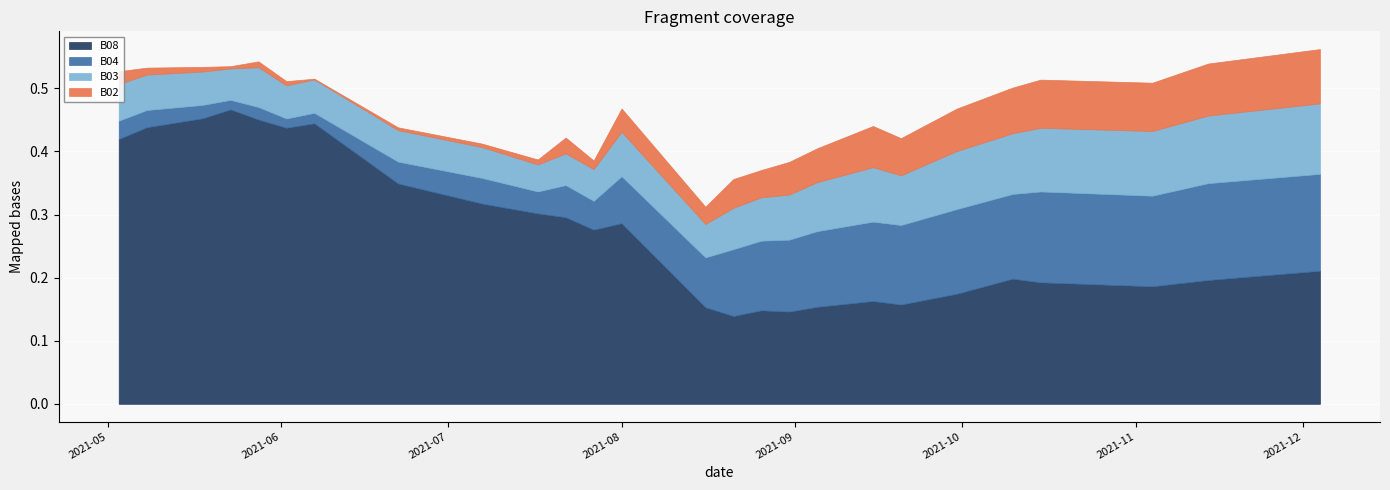

True or false: B04 and B02 intersect in this chart.

False